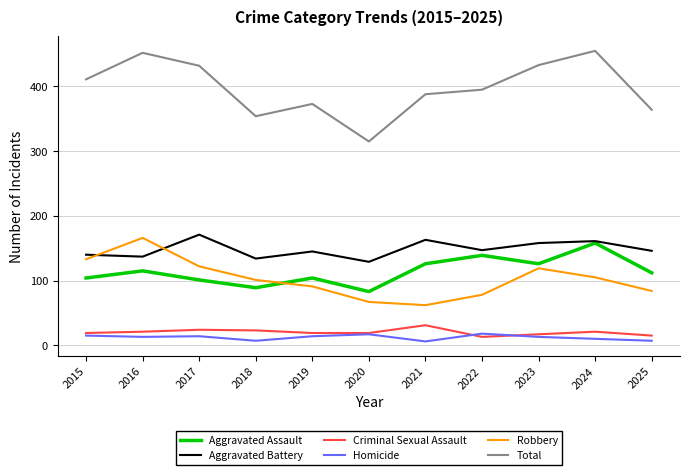

Is the value of Aggravated Assault at 2015 greater than the value of Criminal Sexual Assault at 2025?

Yes